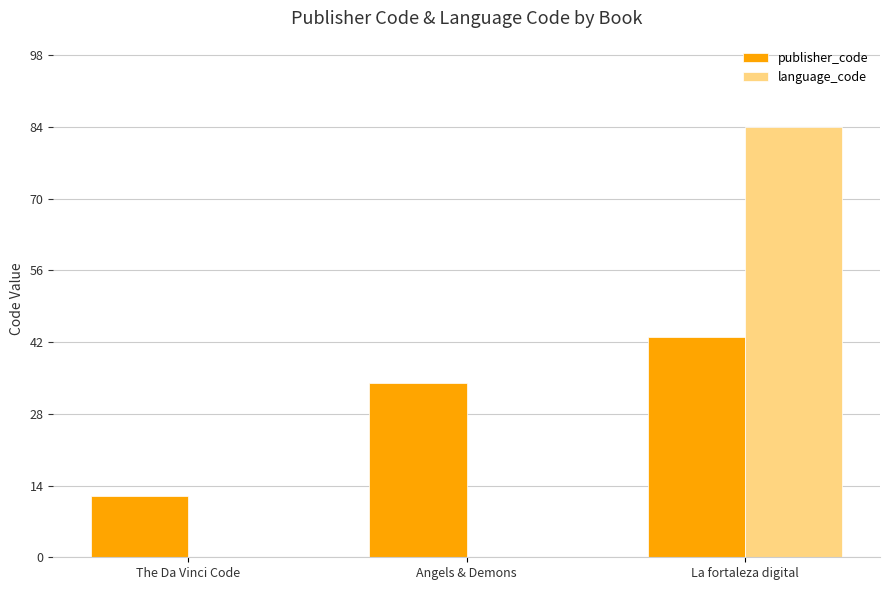

Is it true that publisher_code equals 34 at Angels & Demons?

True